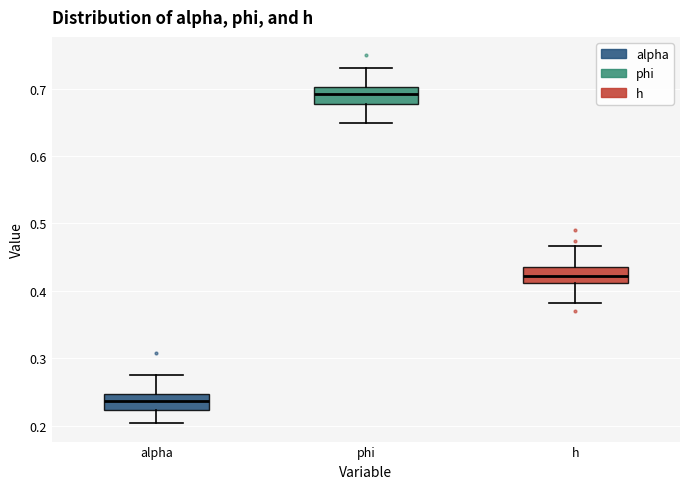

Reading left to right, read every box against the y-axis: the position of its median line, the range the box covers, and the ends of its whiskers. The values are not printed on the chart, so give them approximately, as read against the axis.

alpha: median 0.24, box 0.22 to 0.25, whiskers 0.20 to 0.28
phi: median 0.69, box 0.68 to 0.70, whiskers 0.65 to 0.73
h: median 0.42, box 0.41 to 0.44, whiskers 0.38 to 0.47